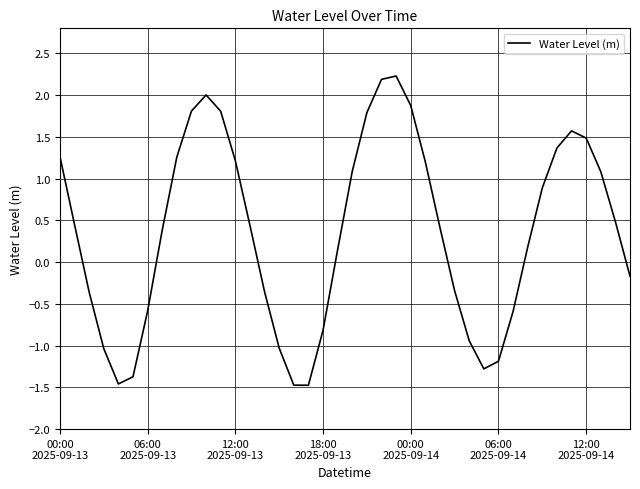

What is the sum of all values?

14.2